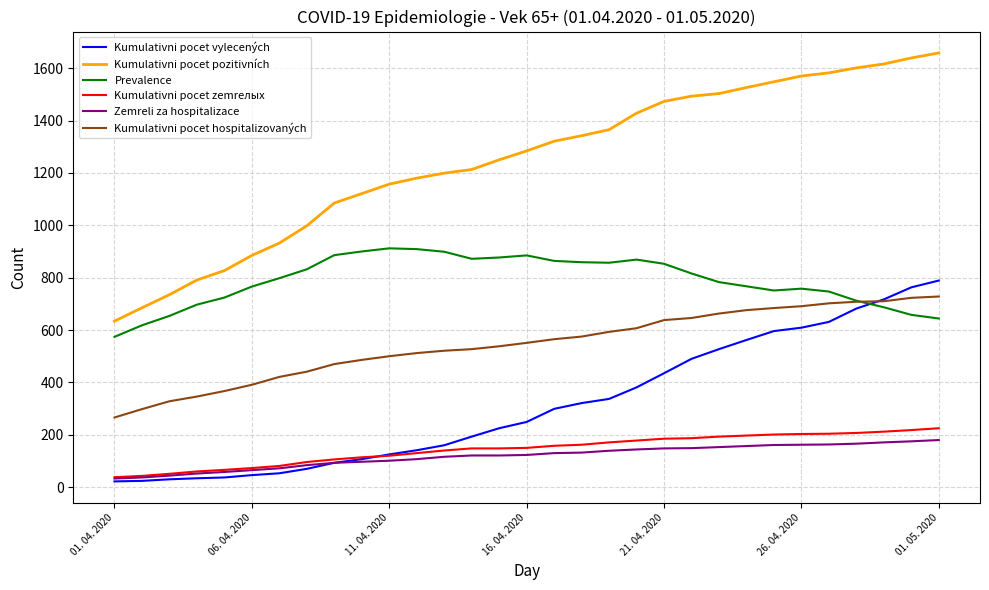

What is the greatest value displayed?

1658